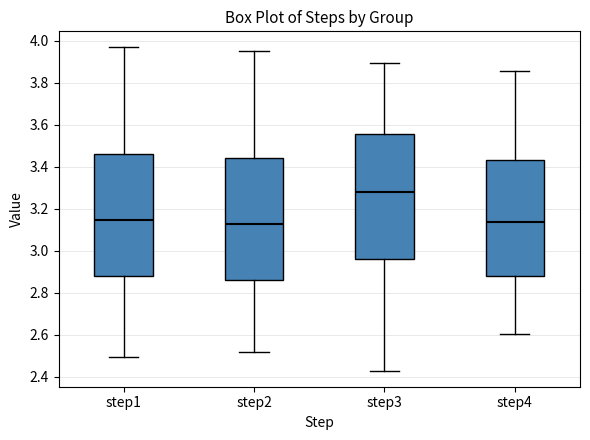

Which box has the highest median line?

step3